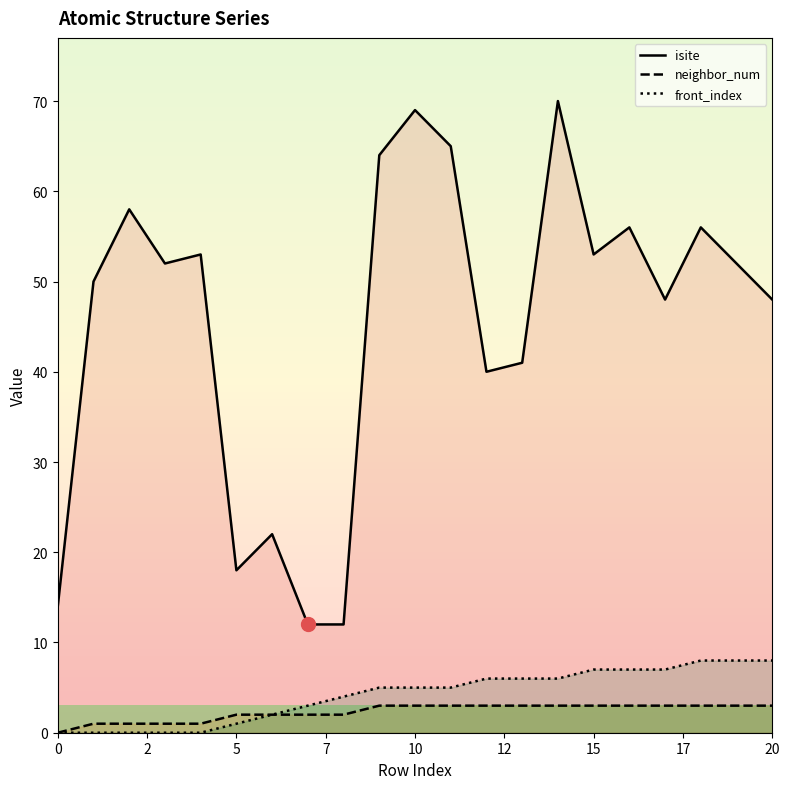

How many series are shown in this chart?

3